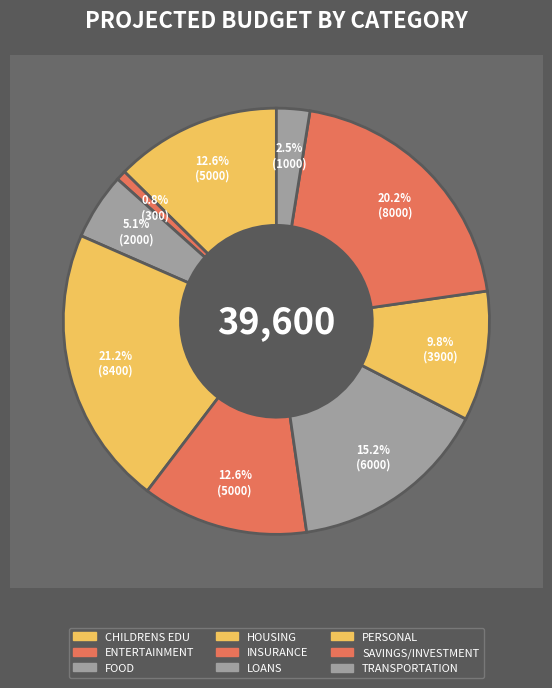

How many segments does this pie chart have?

9